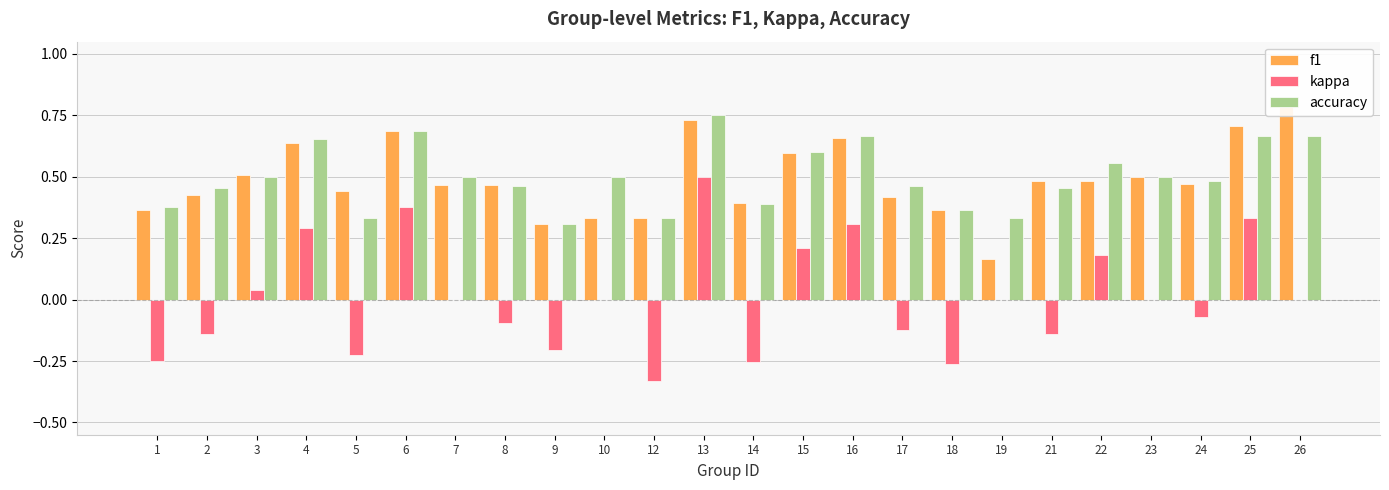

What is the smallest value displayed?

-0.3